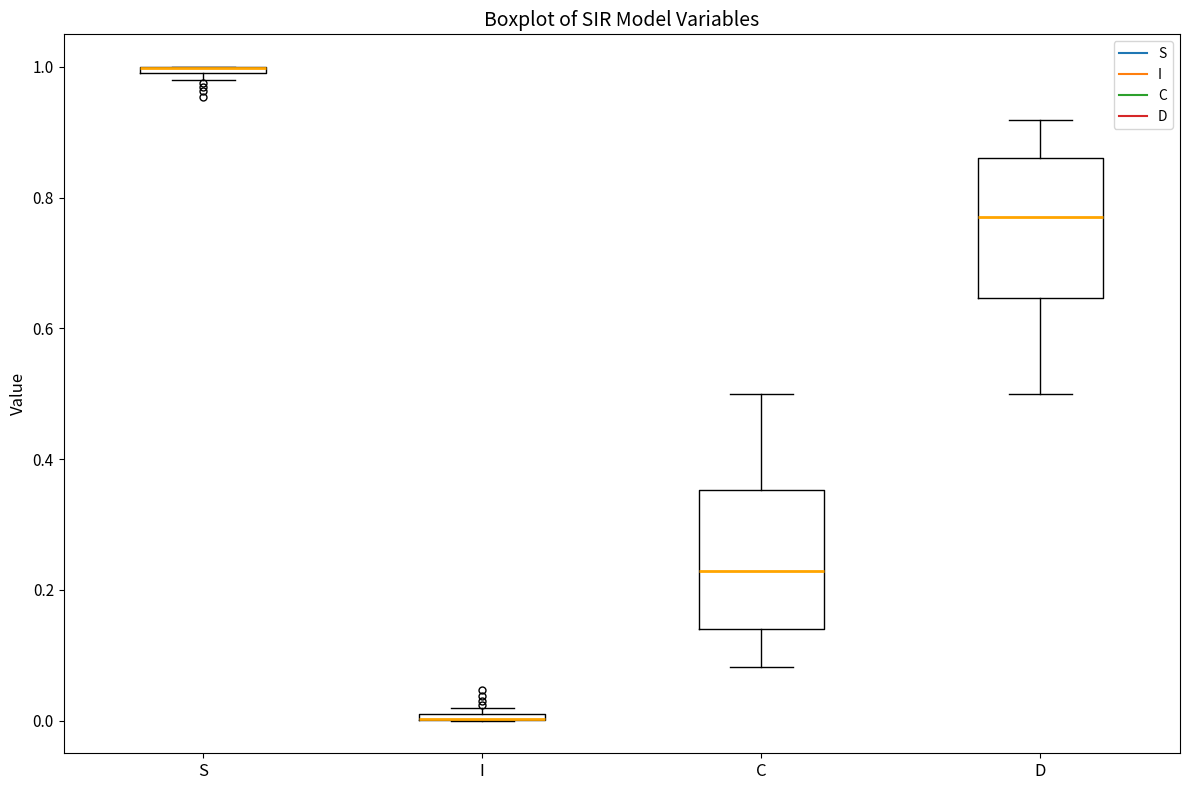

Where is the upper edge of the box for S on the y-axis? The values are not printed on the chart, so give them approximately, as read against the axis.

1.00